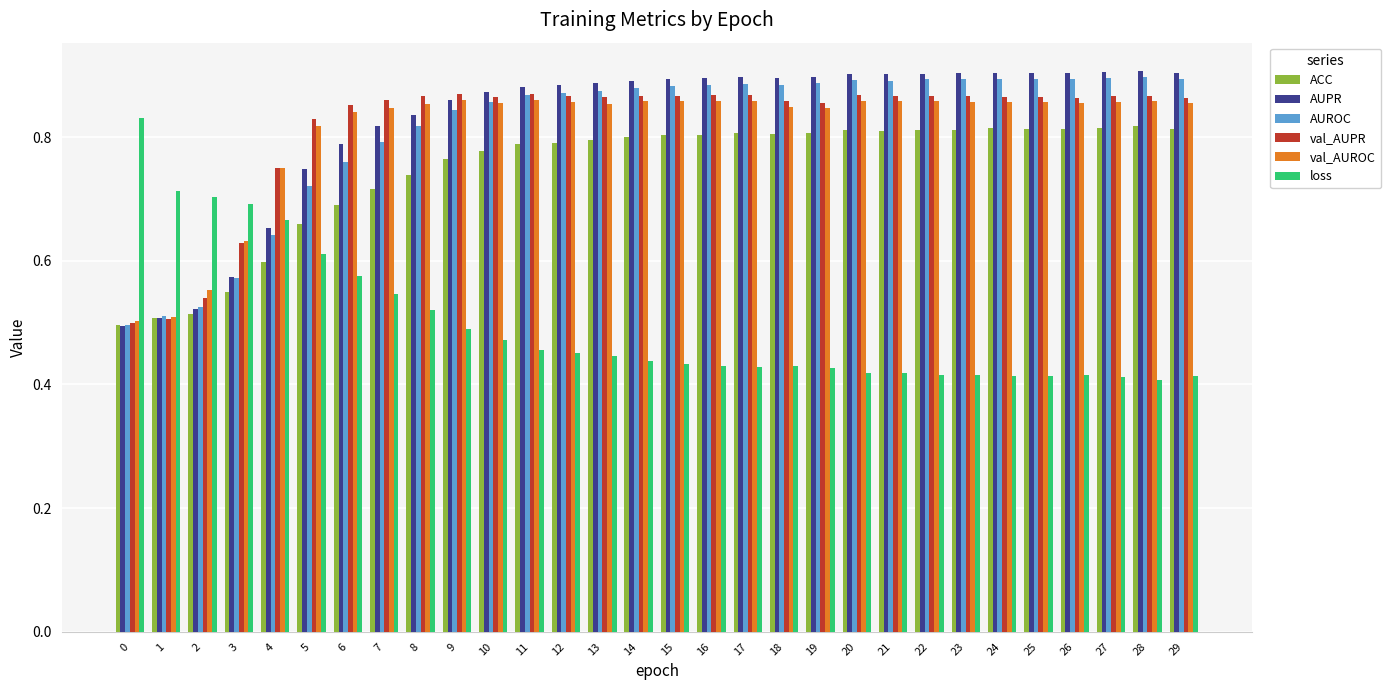

What is the sum of the loss values at 8 and 5?

1.1